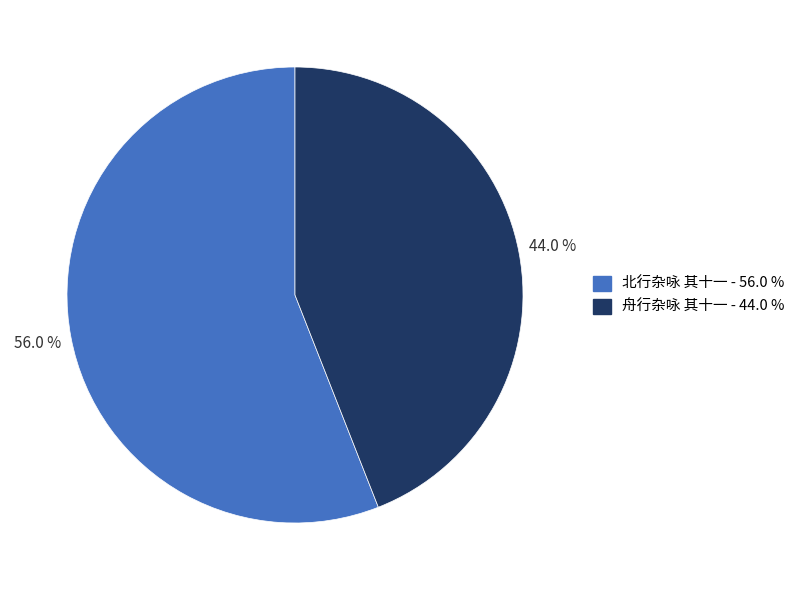

What is the smallest slice in the pie chart?

舟行杂咏 其十一